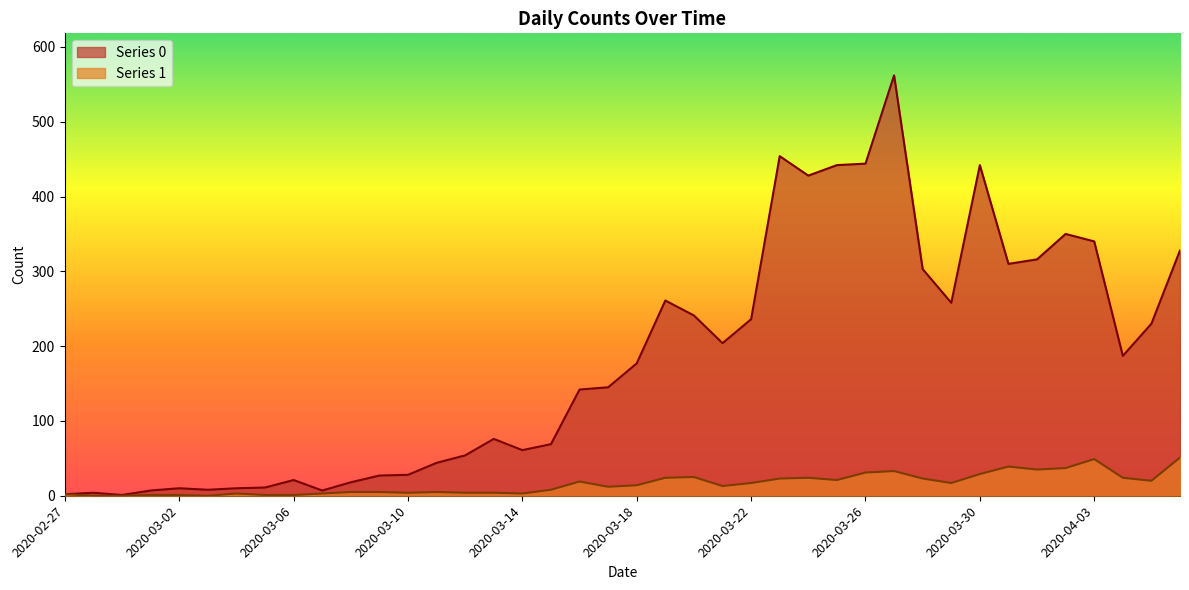

True or false: Series 0 and Series 1 intersect in this chart.

False